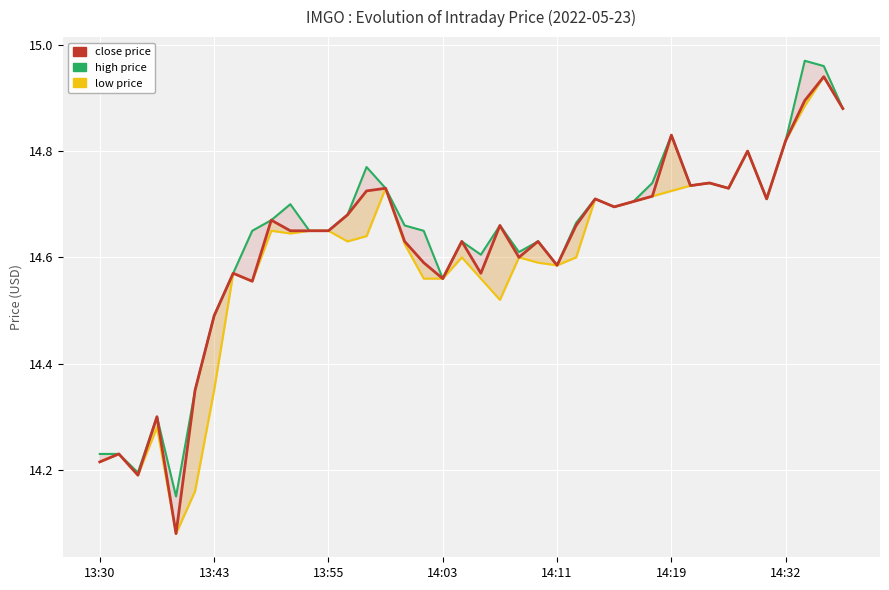

True or false: low and close cross at least once.

False